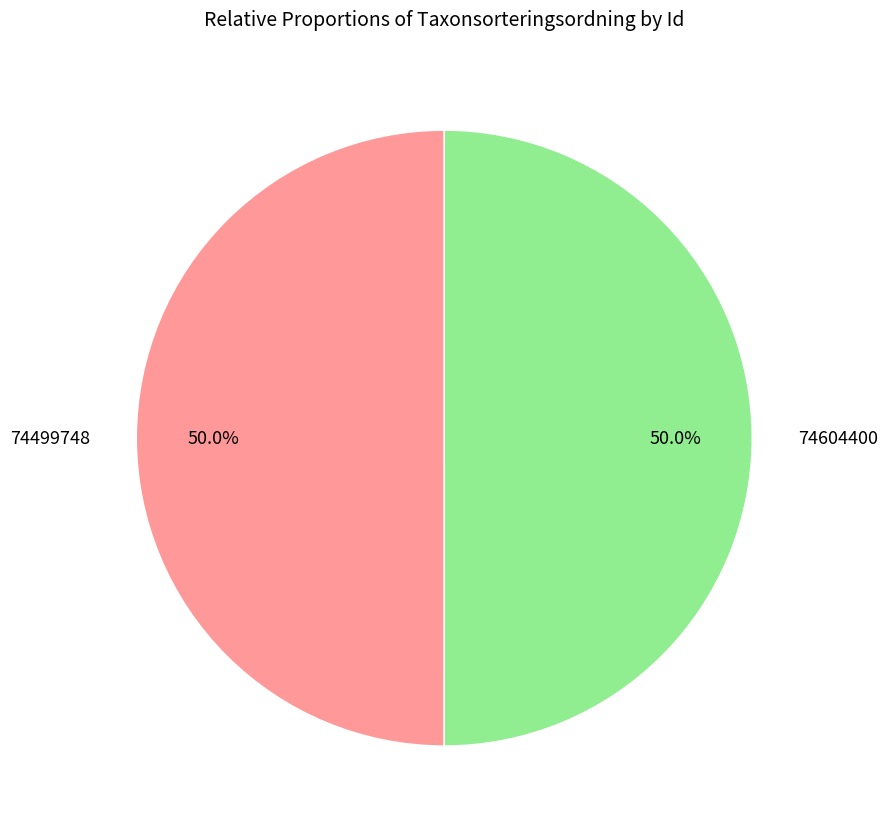

How many segments does this pie chart have?

2